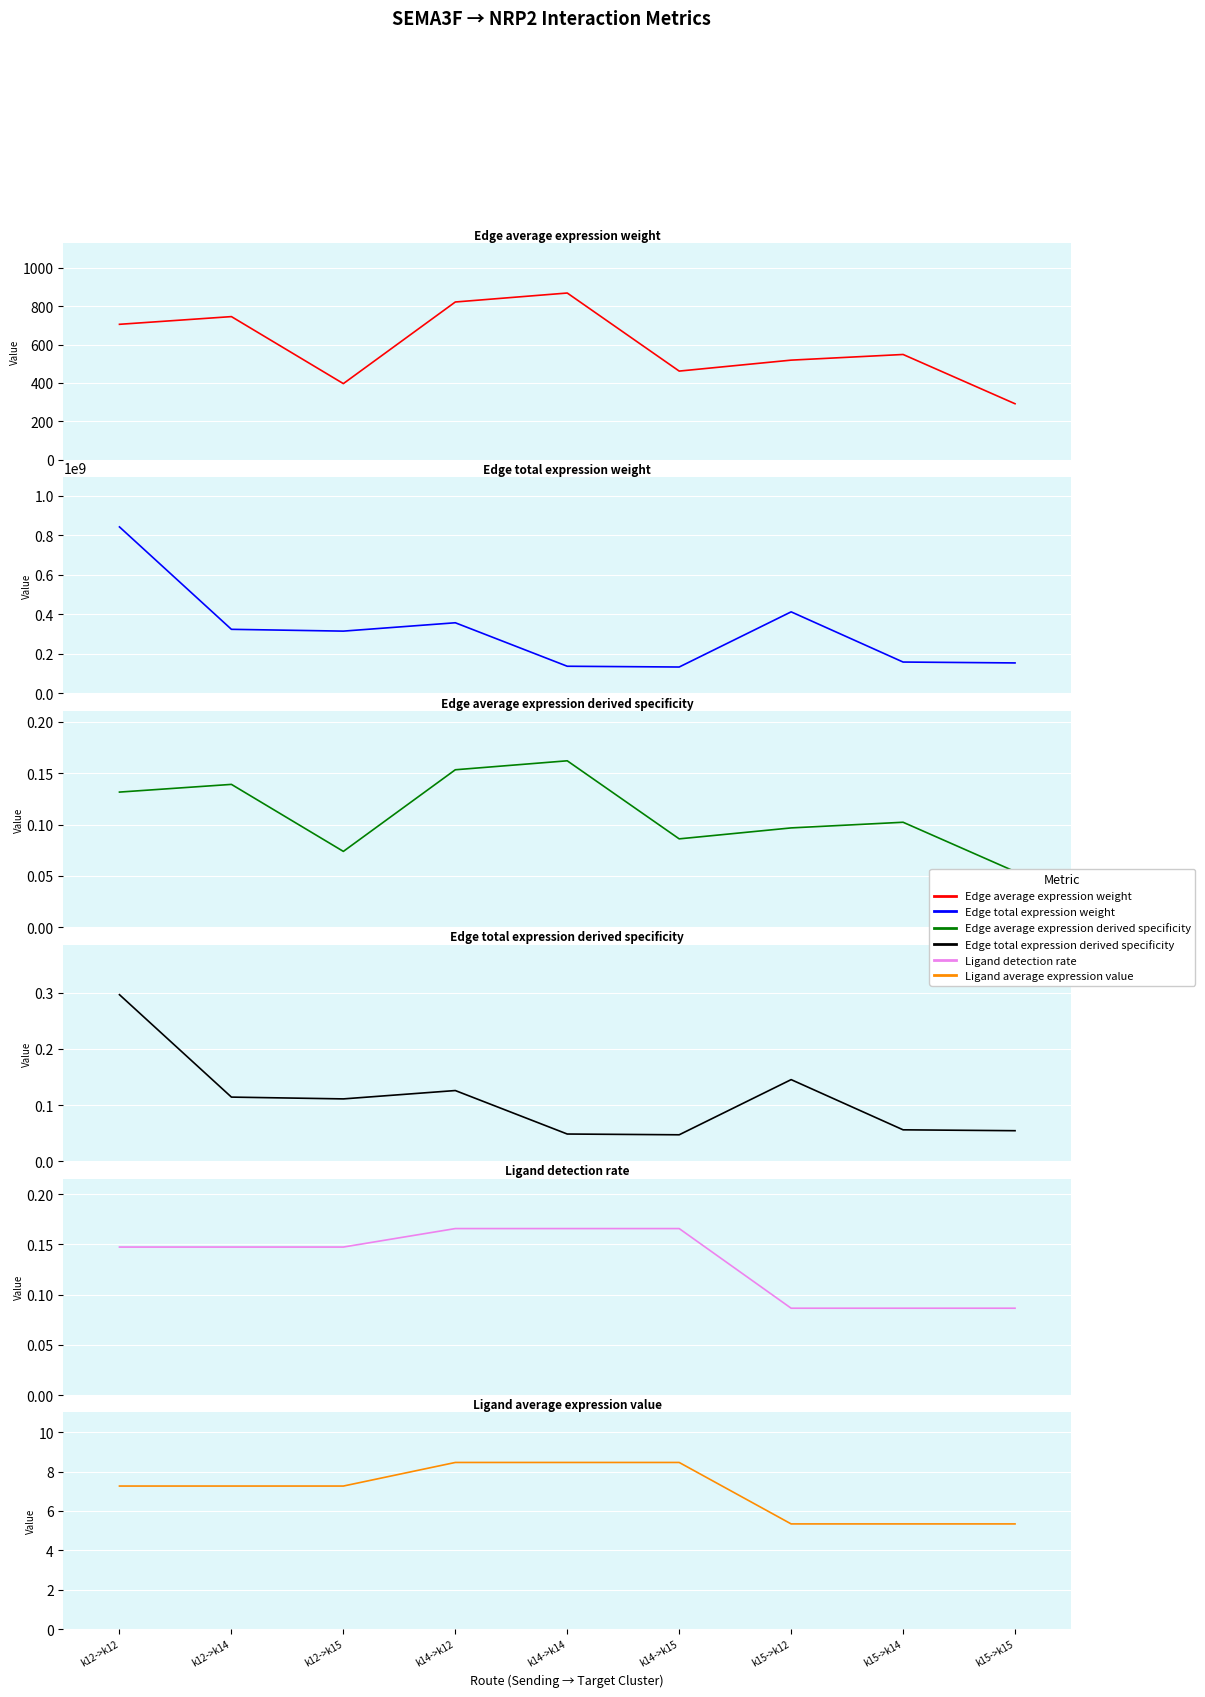

Which series has the largest range (max minus min)?

Edge total expression weight